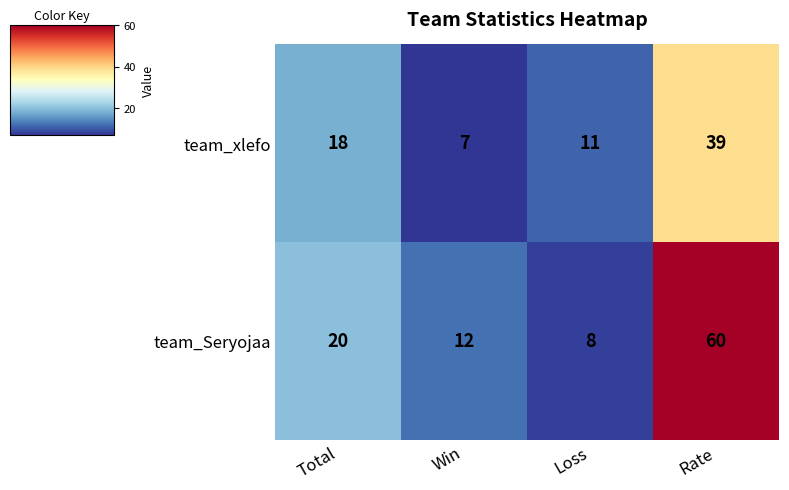

List the series in order of their overall mean, lowest first.

team_xlefo, team_Seryojaa